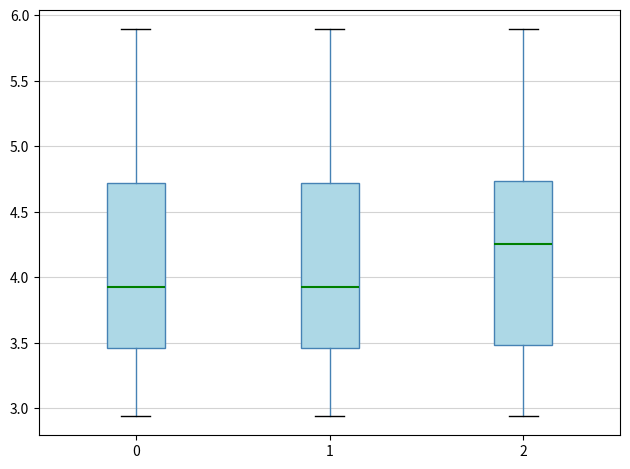

Where is the lower edge of the box at x = 2 on the y-axis? The values are not printed on the chart, so give them approximately, as read against the axis.

3.50